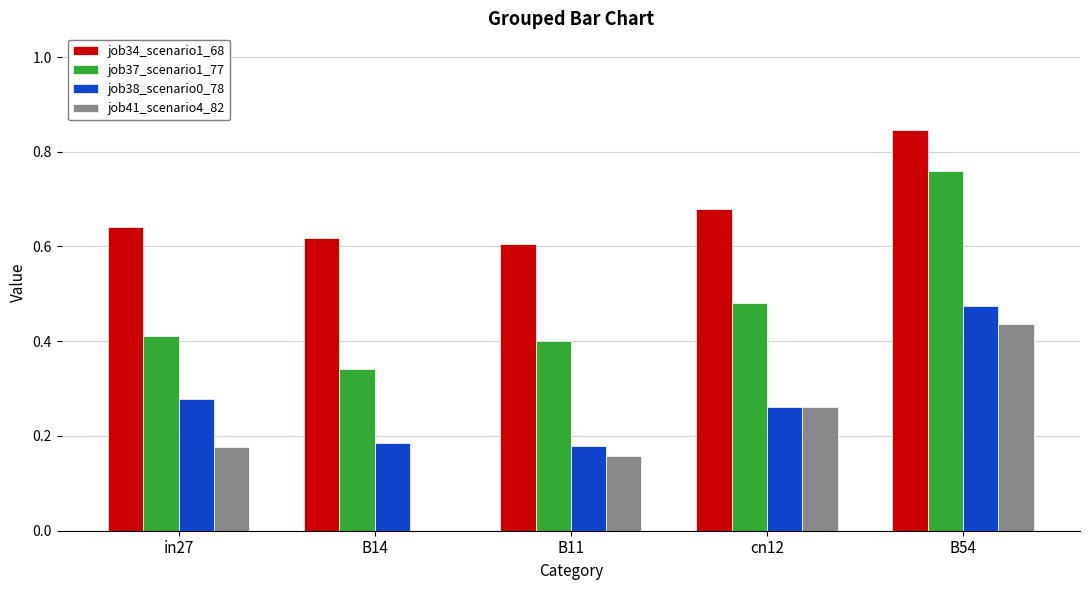

What is the sum of all job38_scenario0_78 values?

1.4